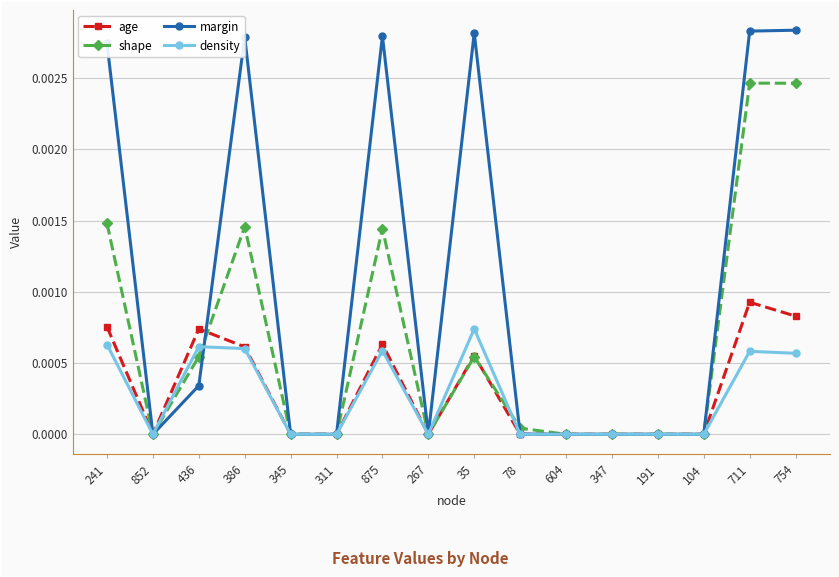

The age series shows 0.0 at 711. True or false?

True